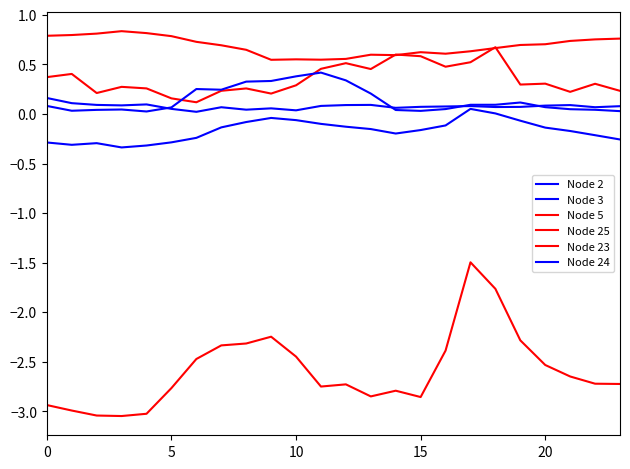

How many values in the Node 5 series exceed -2?

2